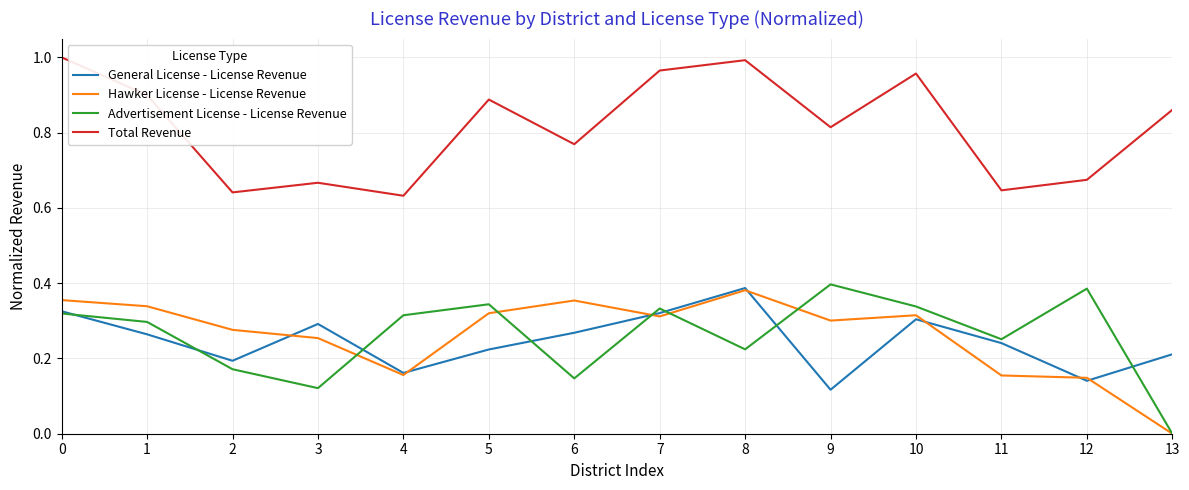

True or false: Hawker License - License Revenue has a value of 0.3 at 3.

True